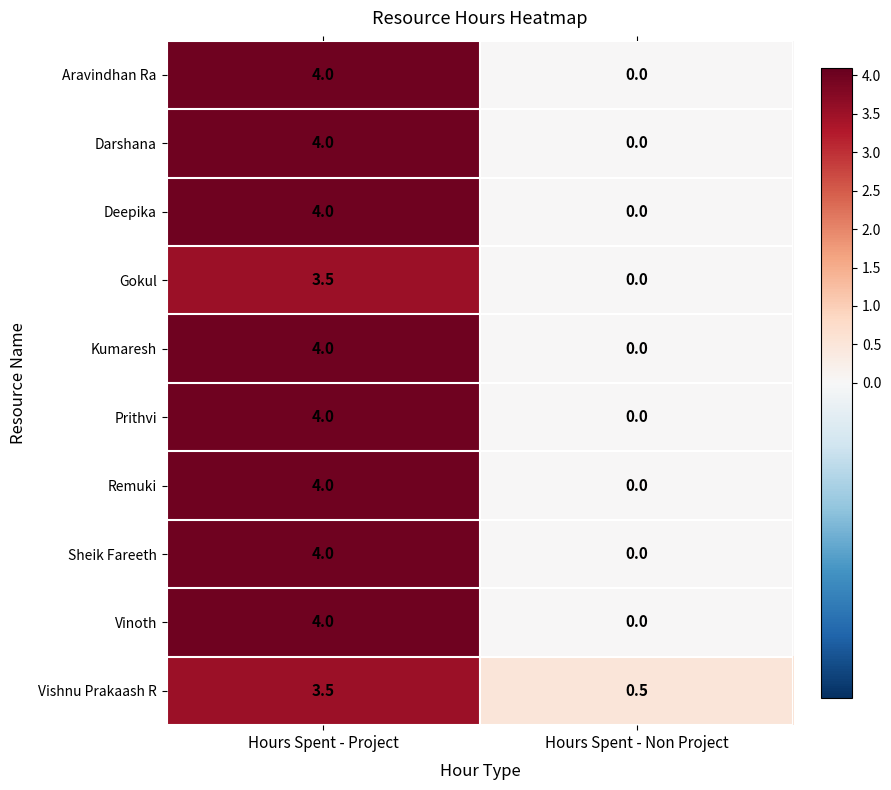

What is the spread (max minus min) of values at Hours Spent - Project?

0.5